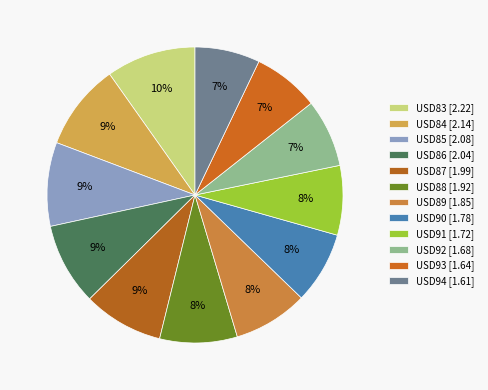

How much of the chart is everything except USD83?

90.2%